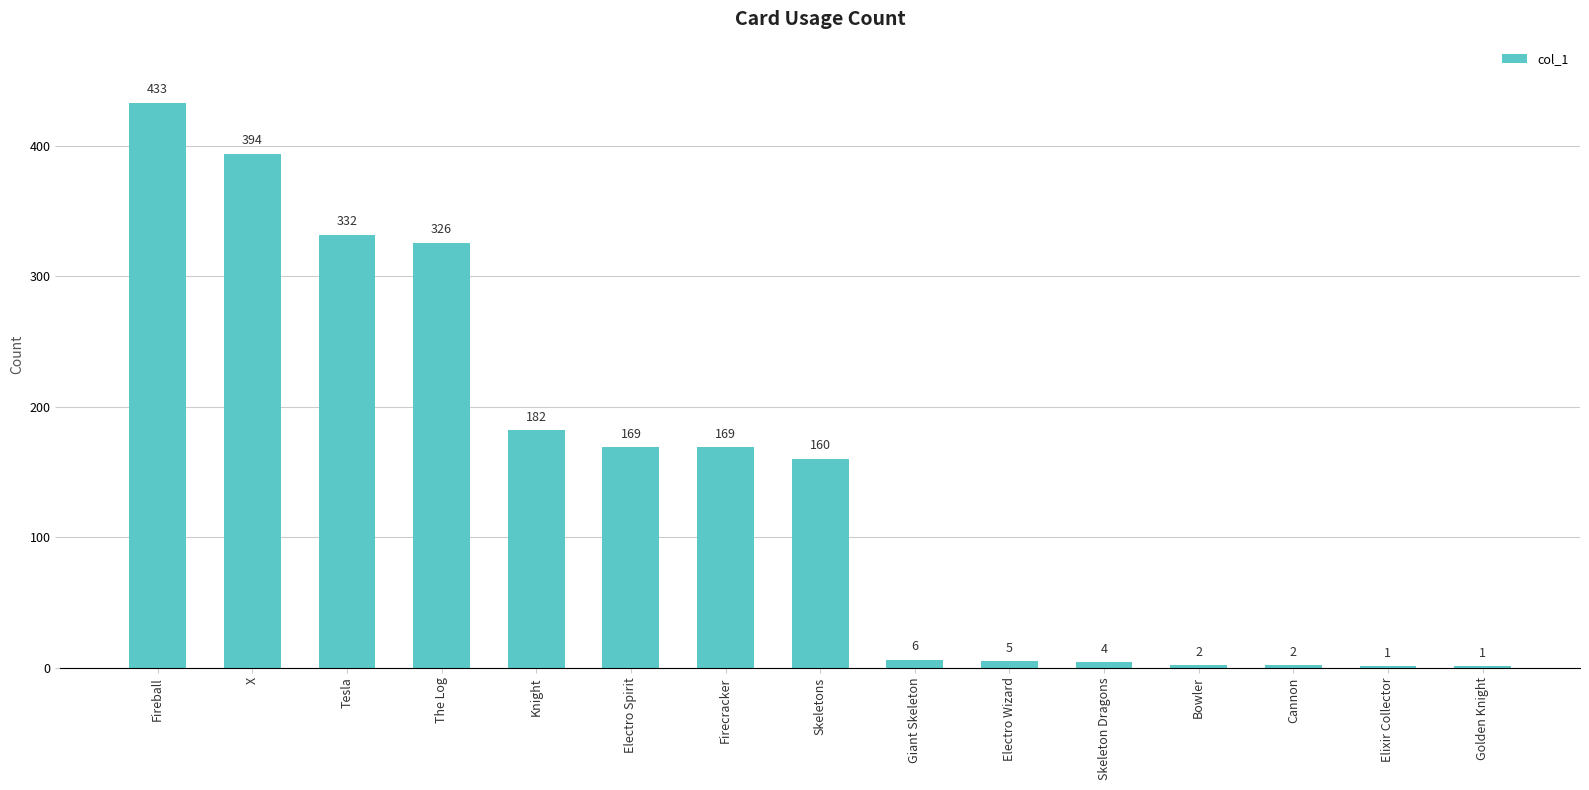

Approximately how many times larger is the value at Electro Wizard compared to Cannon?

2.5